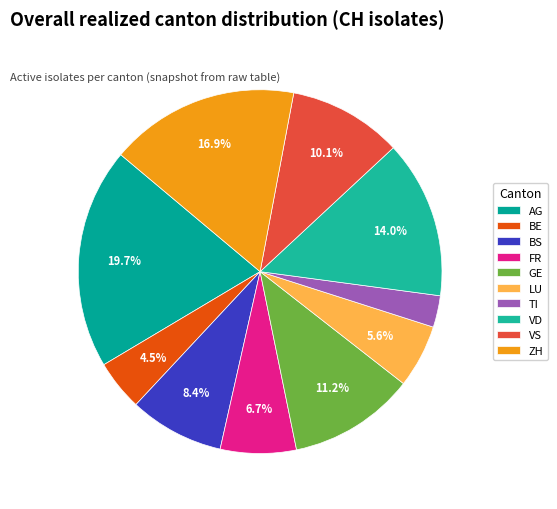

What portion of the pie excludes ZH?

83.1%